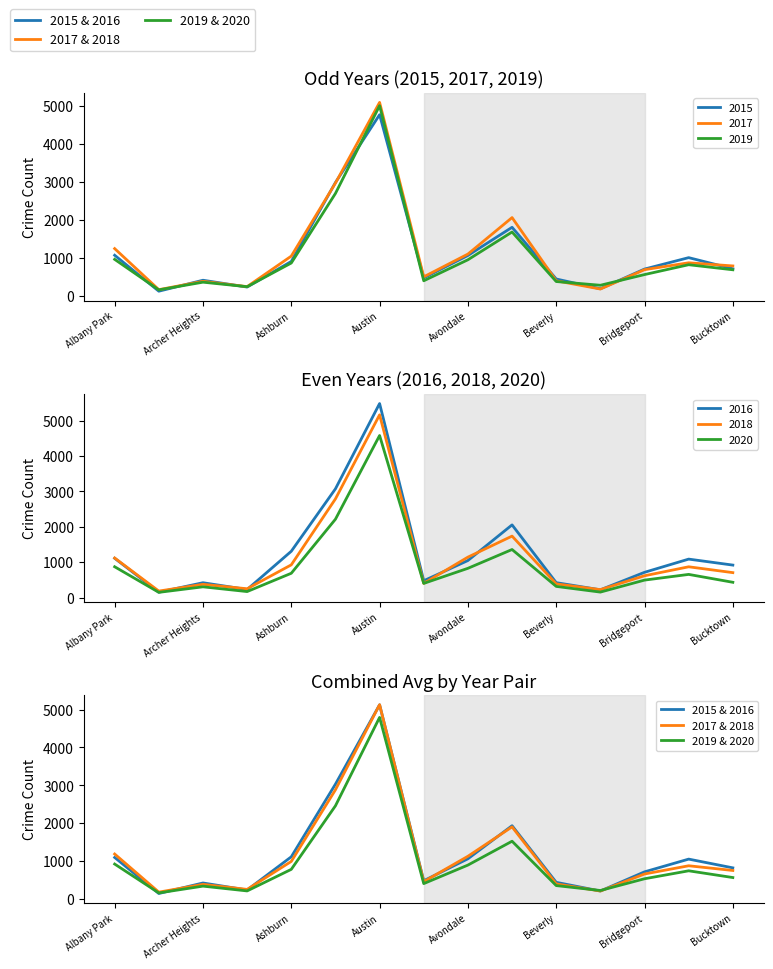

Which has a higher value, Ashburn or 13?

13